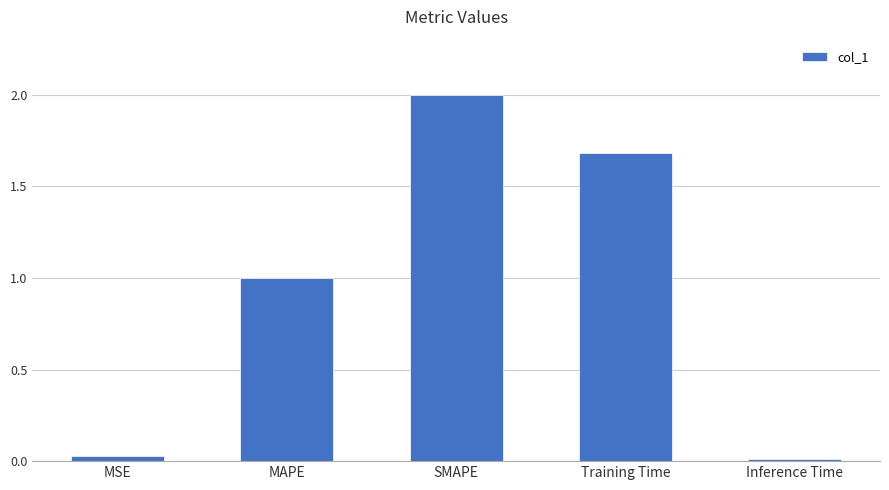

What is the difference between the values at MAPE and SMAPE?

1.0